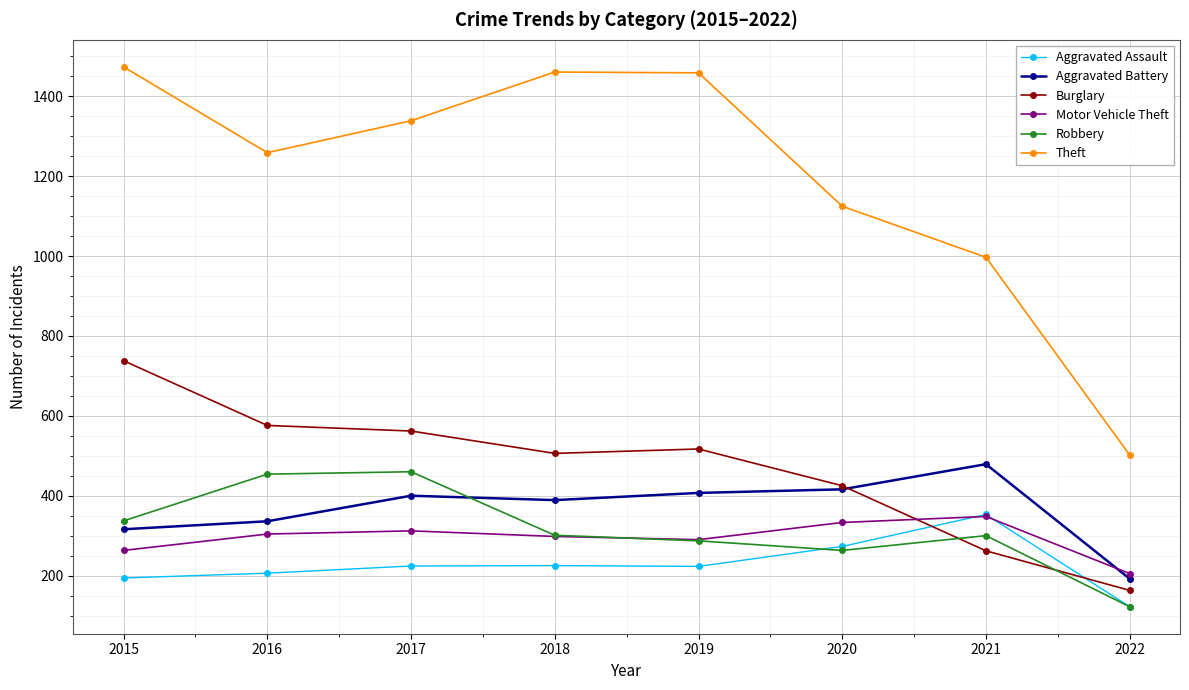

What is the value of the Motor Vehicle Theft point at the 1st from the left?

263